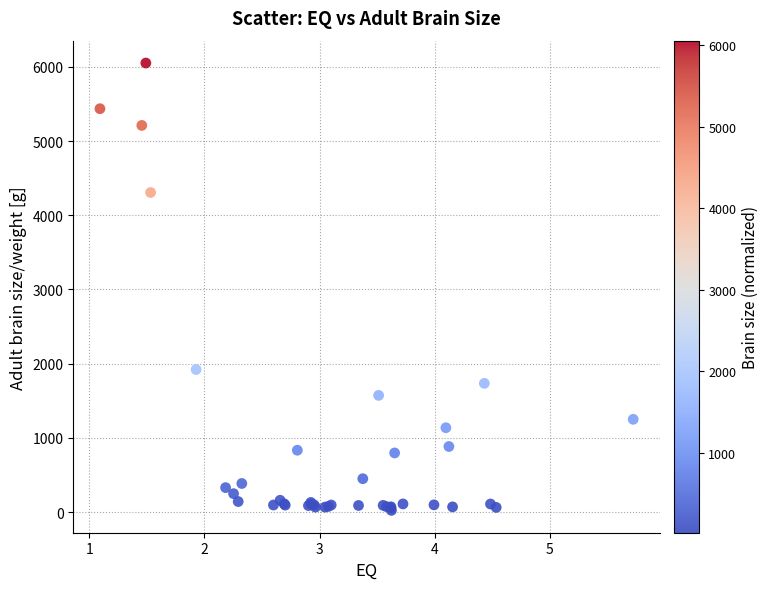

What Y value in the scatter plot is closest to 3037?

1921.0